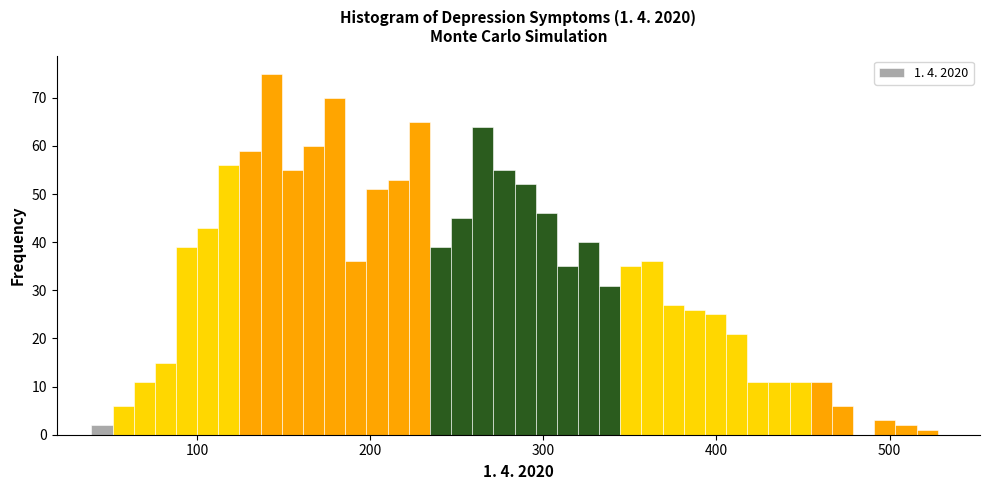

Around what value on the x-axis is the tallest bar? Give the approximate position of its centre, as read against the axis.

140